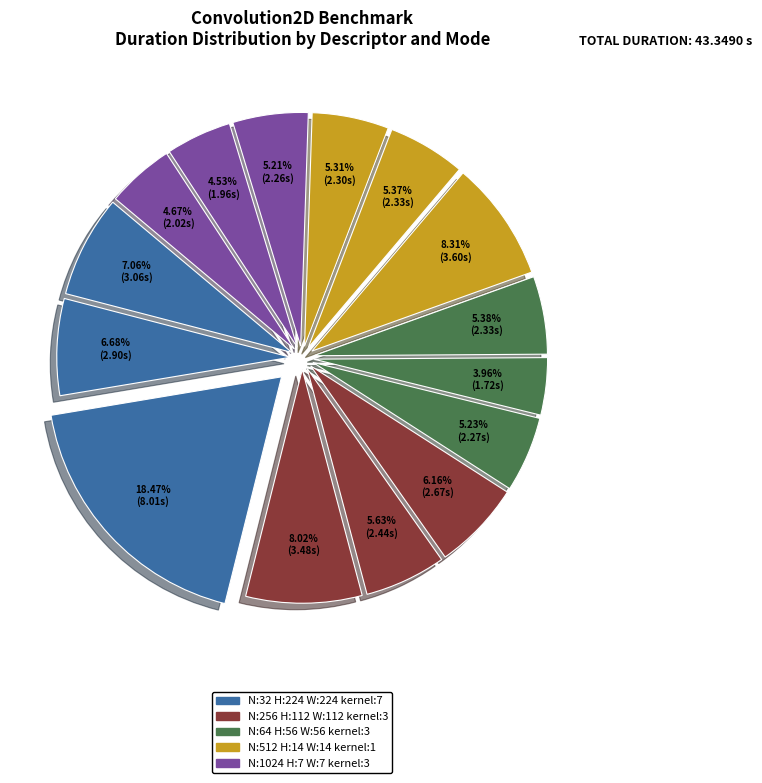

Which slice is the smallest?

N:64_H:56_W:56_kernel:3_ COLLAPSE_2